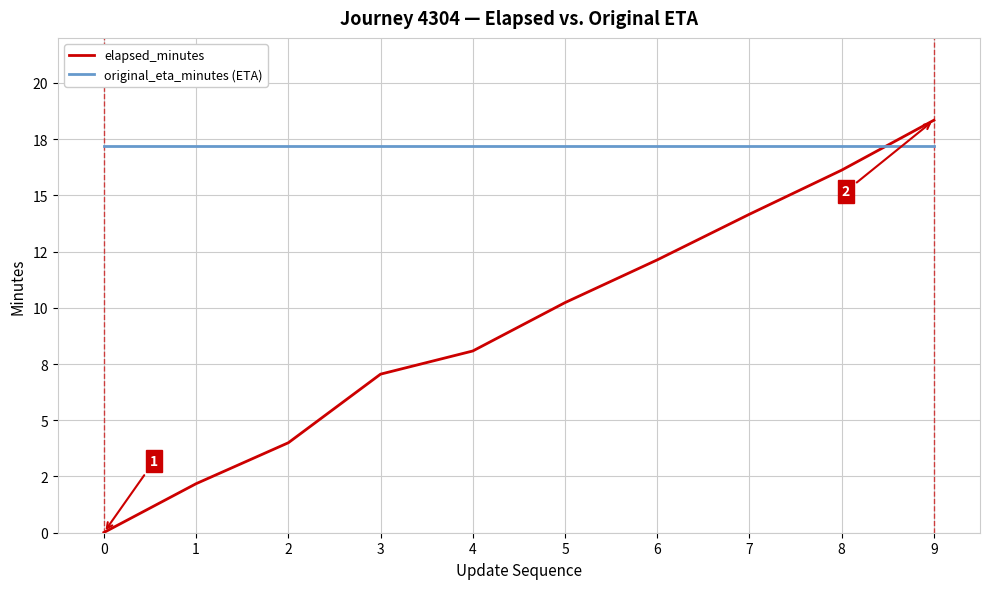

Rank the categories by original_eta_minutes (ETA) value from highest to lowest.

0, 1, 2, 3, 4, 5, 6, 7, 8, 9